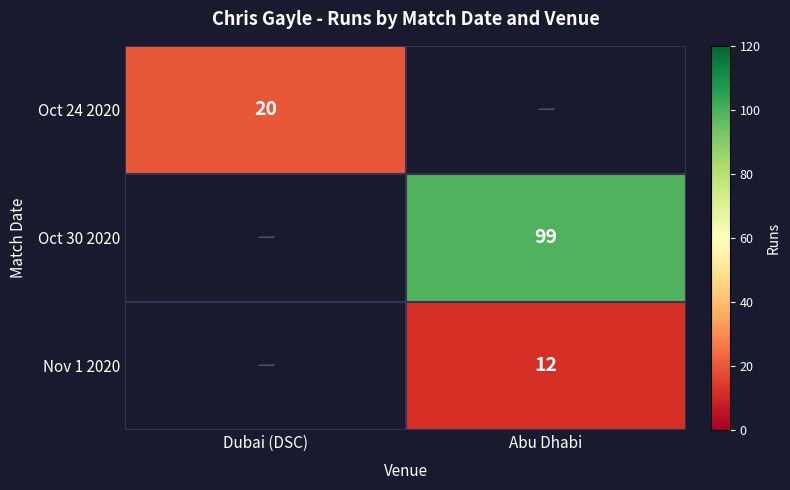

The Nov 1 2020 series shows 12 at Abu Dhabi. True or false?

True